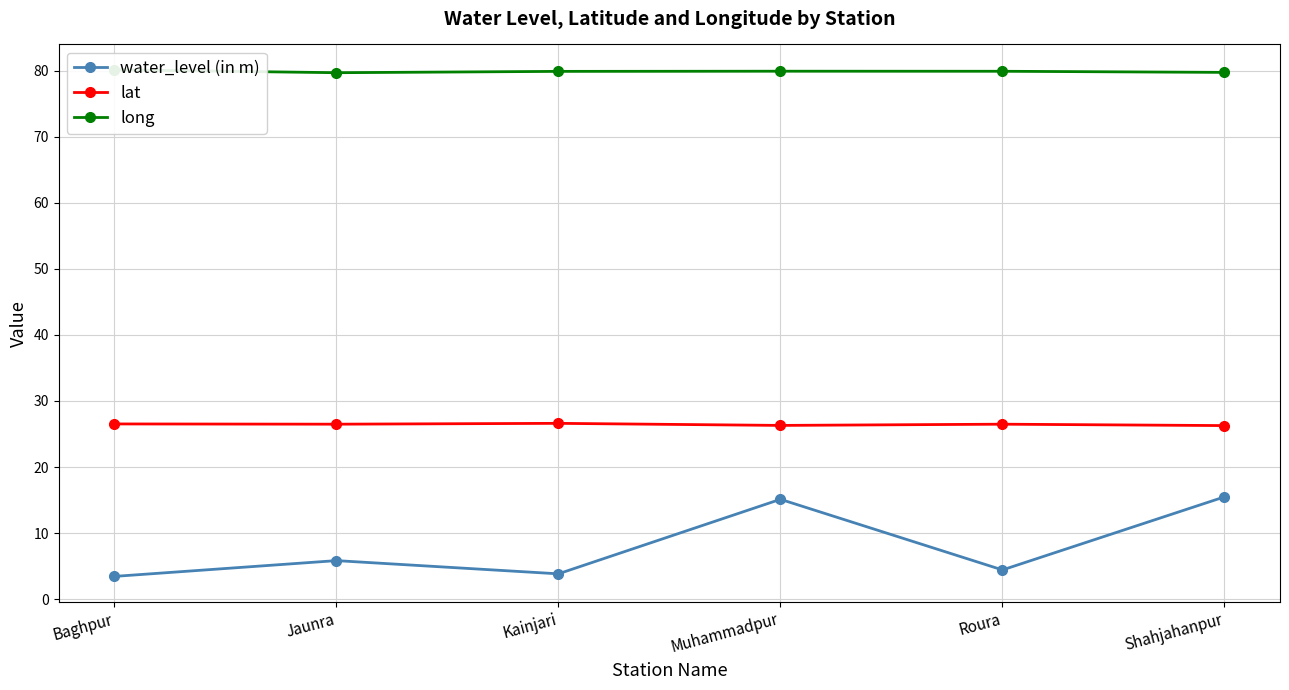

How many lines are shown in the chart?

3